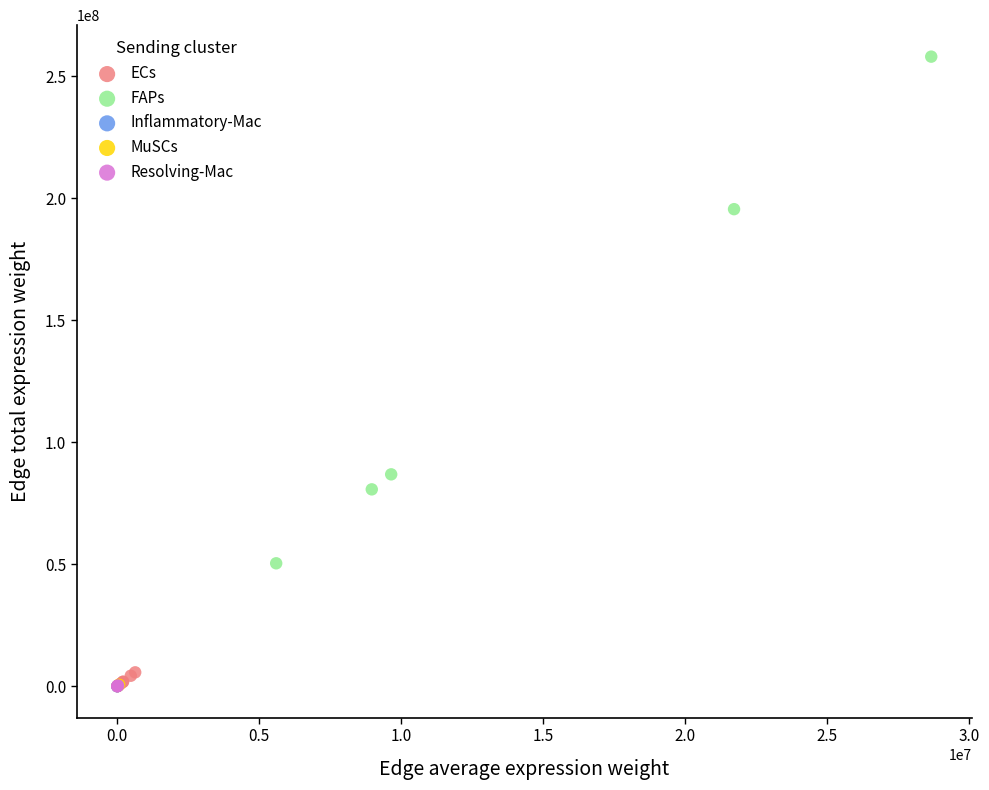

Which series reaches the maximum Y coordinate?

FAPs